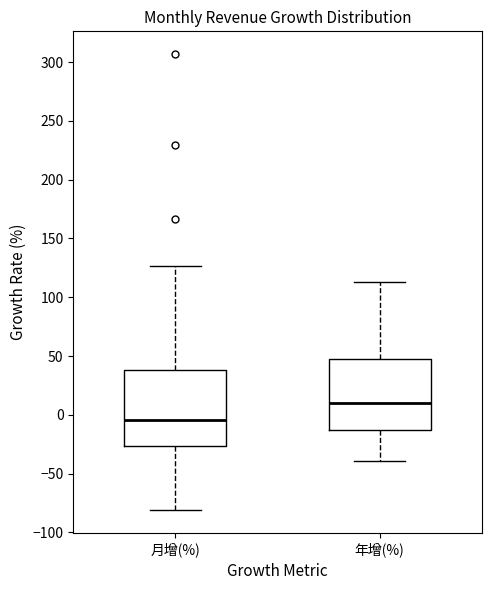

Reading left to right, read every box against the y-axis: the position of its median line, the range the box covers, and the ends of its whiskers. The values are not printed on the chart, so give them approximately, as read against the axis.

月增(%): median -5, box -25 to 40, whiskers -80 to 125
年增(%): median 10, box -15 to 45, whiskers -40 to 115